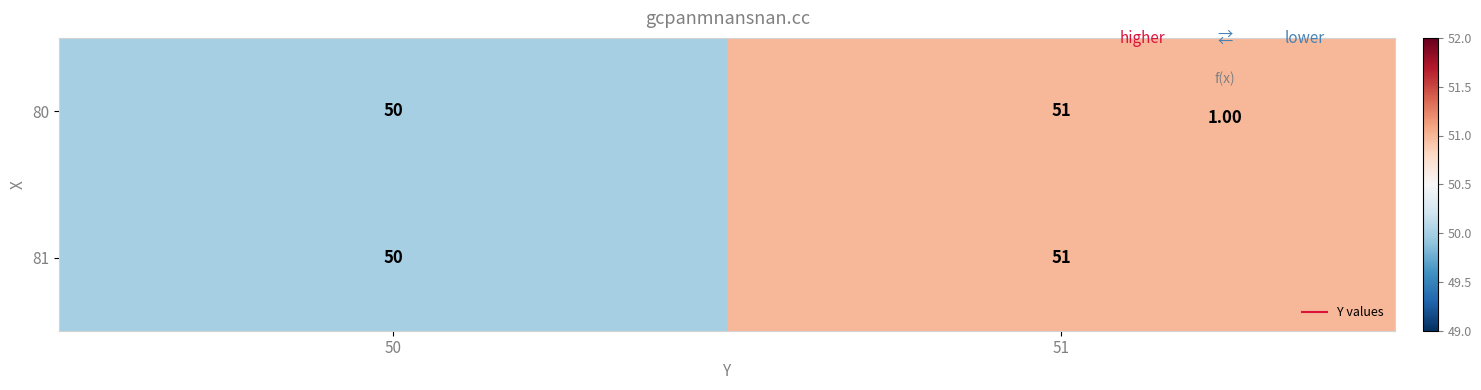

What is the greatest value displayed?

51